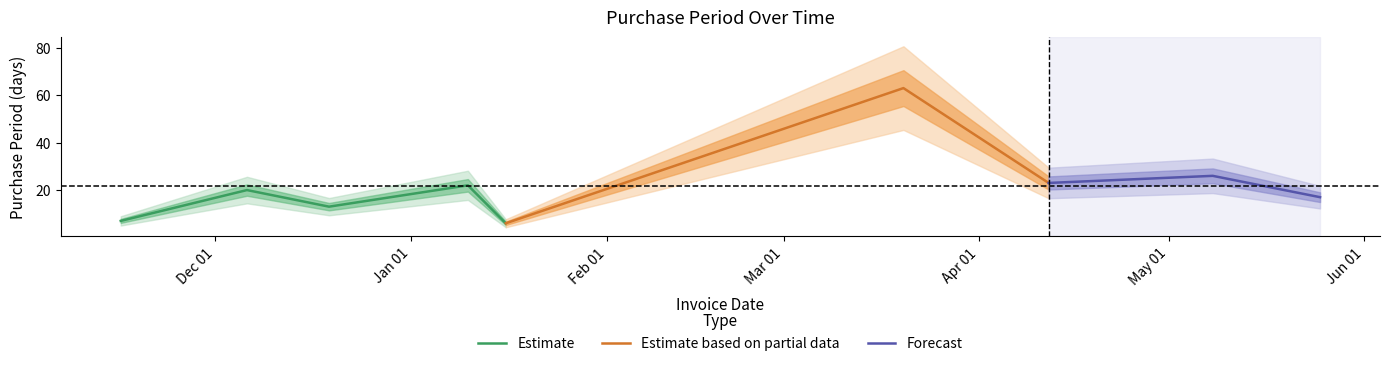

At which category does the chart reach its minimum across all series?

2017-01-16